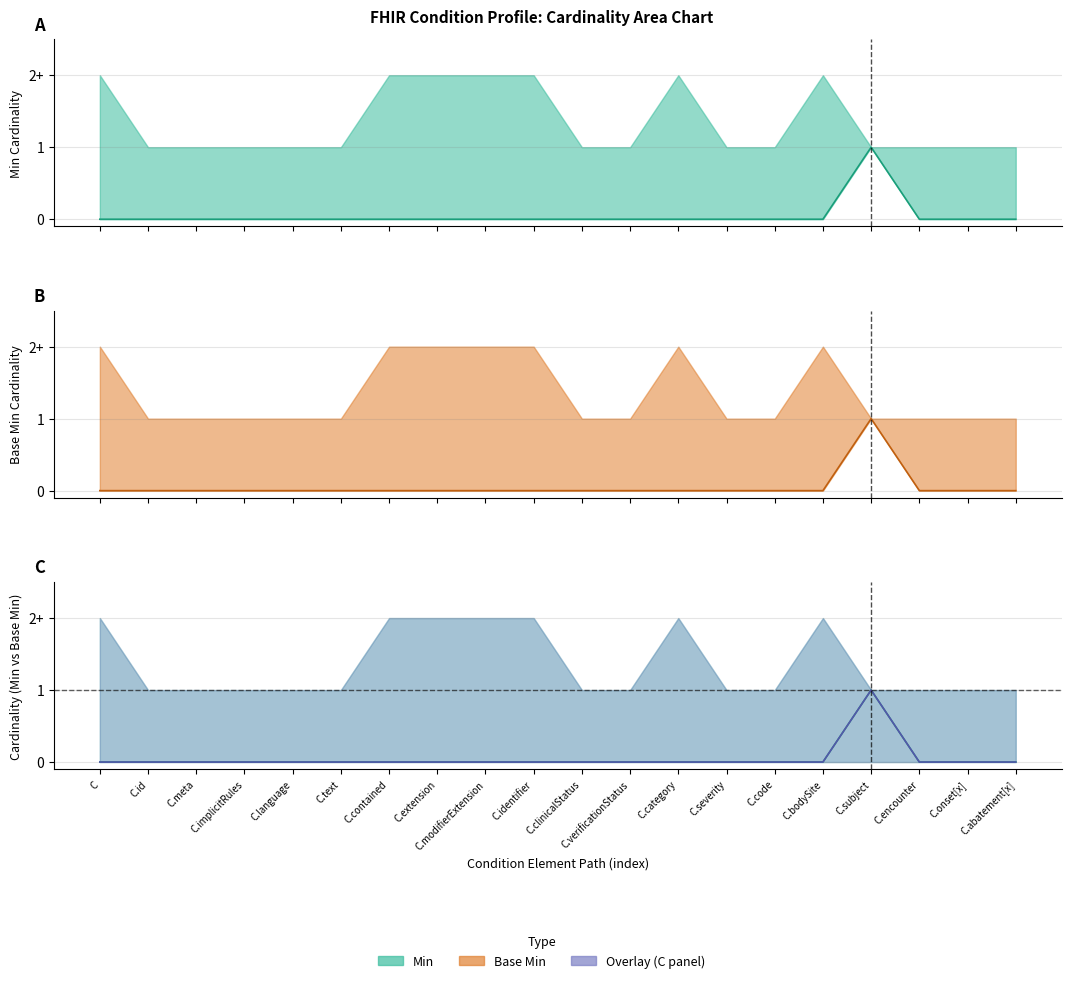

The value of Base Min at C.clinicalStatus is 0. True or false?

True